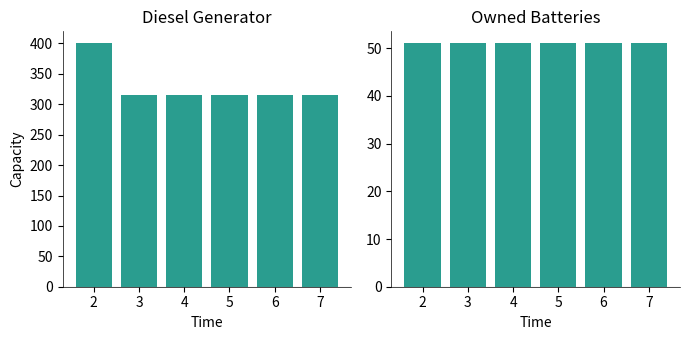

Reading left to right, list all the values displayed in this chart.

Diesel Generator: 2=400	3=316	4=316	5=316	6=316	7=316
Owned Batteries: 2=51	3=51	4=51	5=51	6=51	7=51